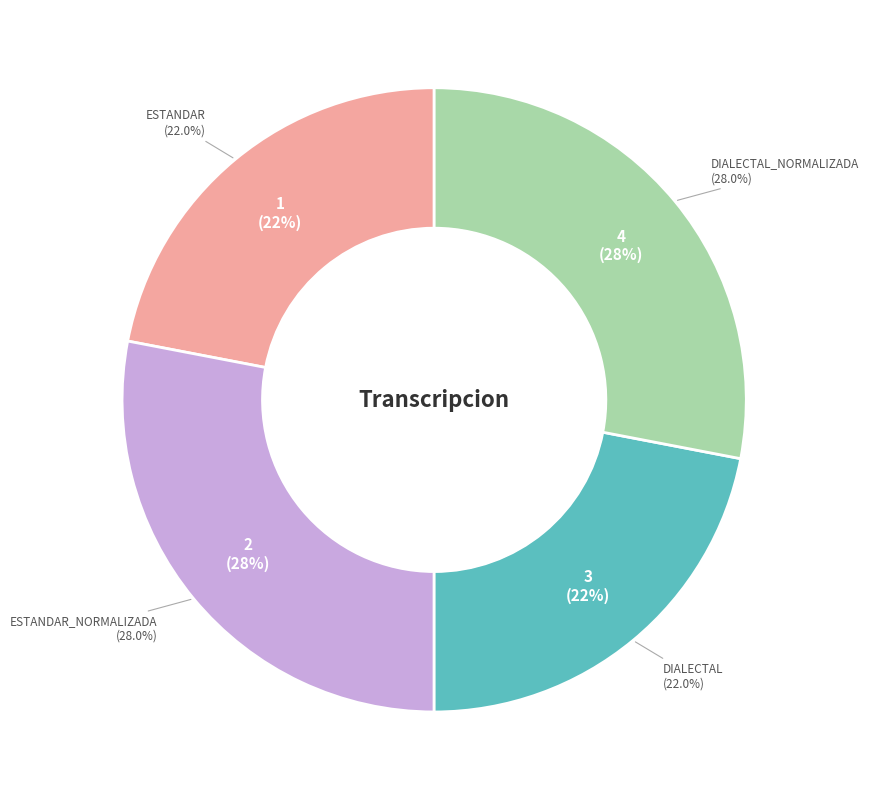

Is the sum of Estandar_normalizada and Estandar greater than half?

No